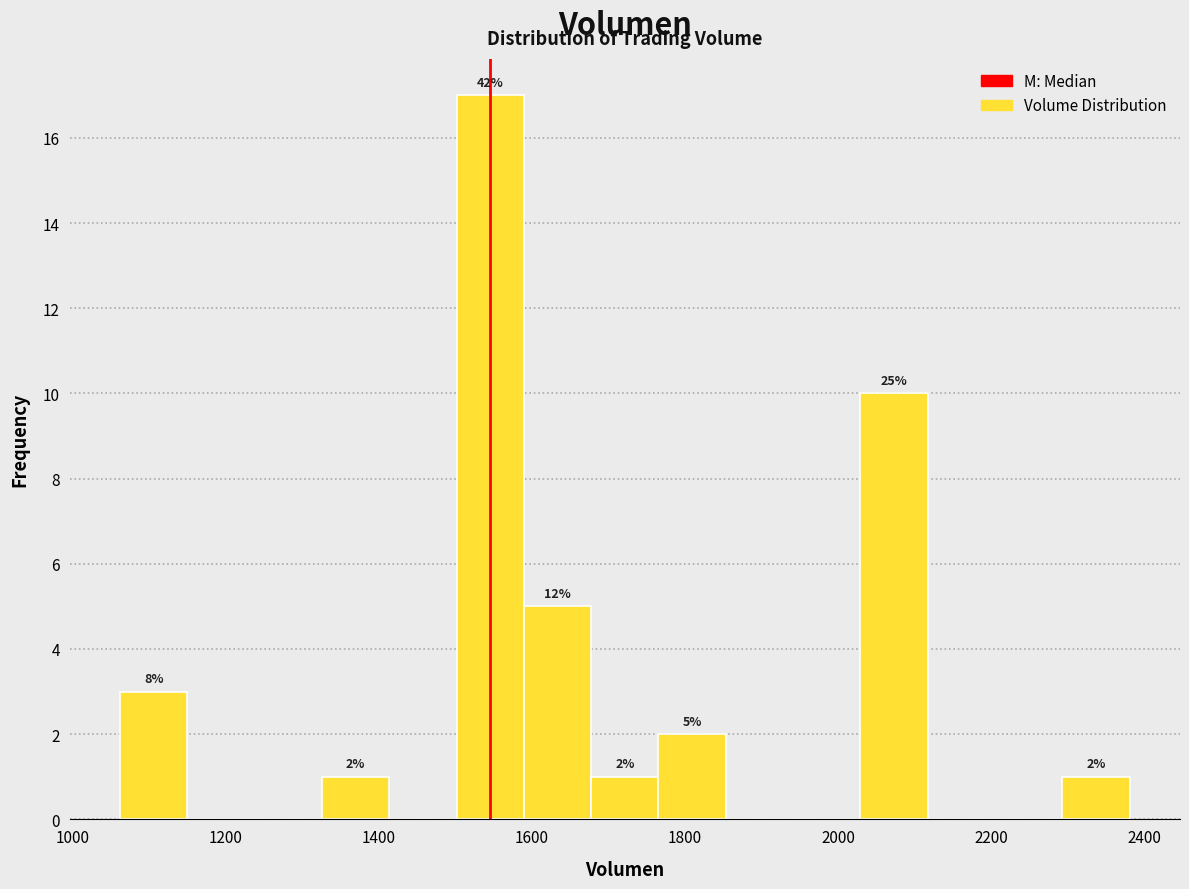

Which range on the x-axis has the tallest bar?

1500 to 1580